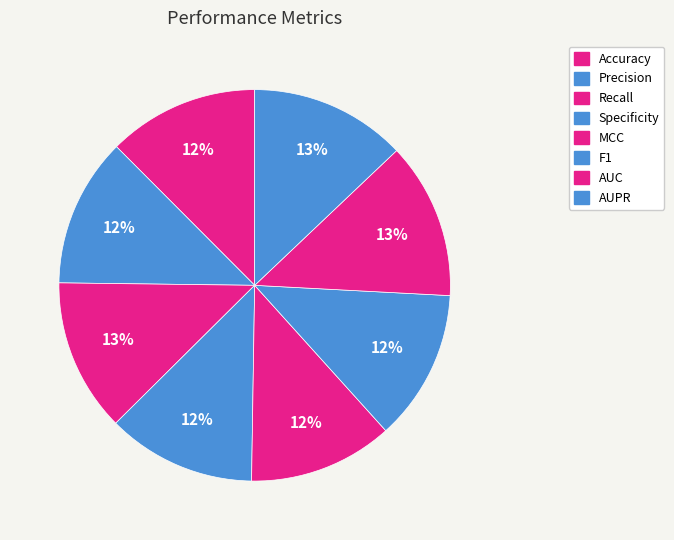

To the nearest percent, what is the average slice percentage?

12%